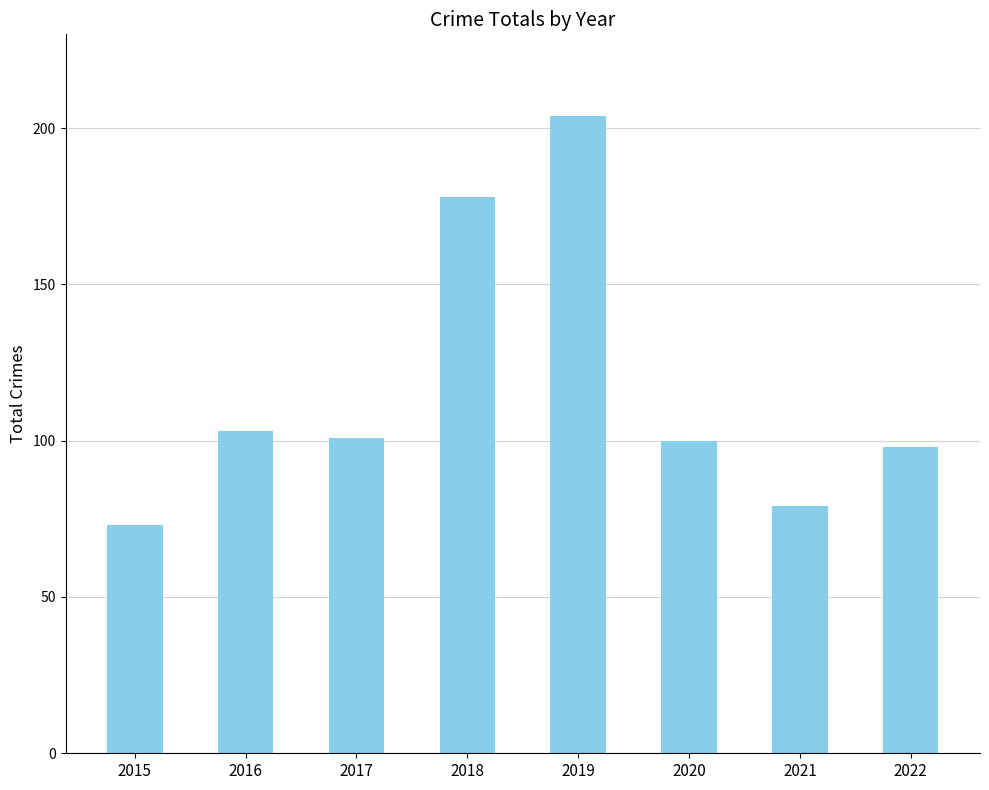

Which label corresponds to the largest value in the chart?

2019